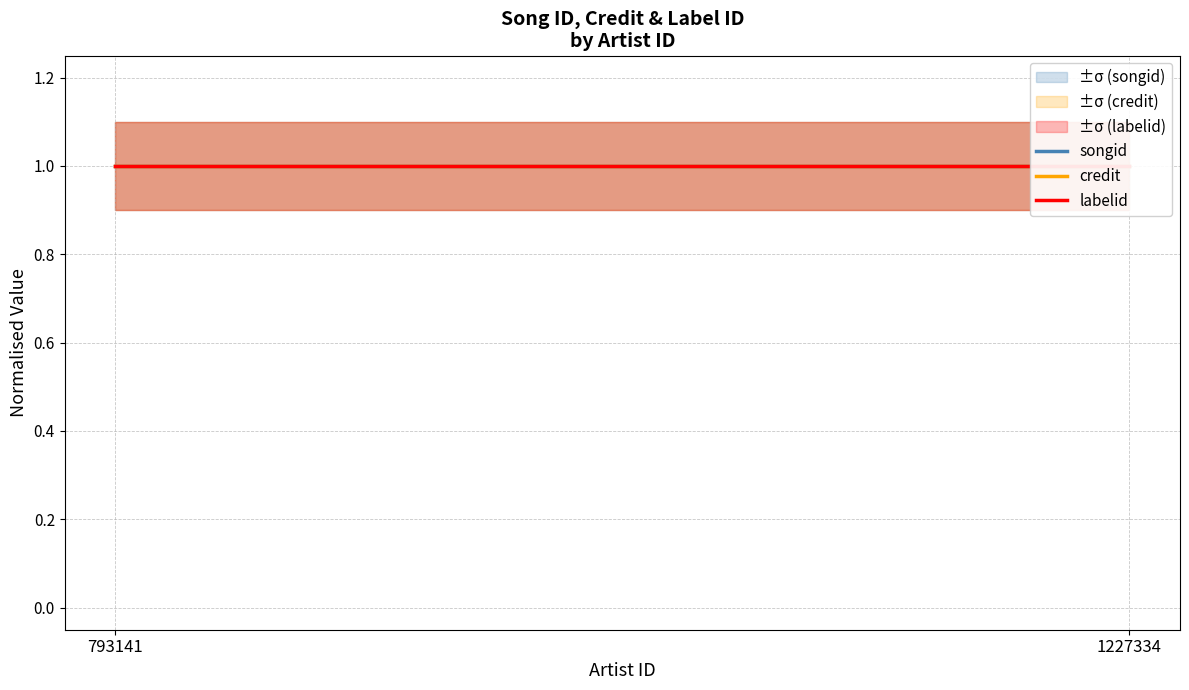

Which series changed the most between 793141 and 1227334?

songid